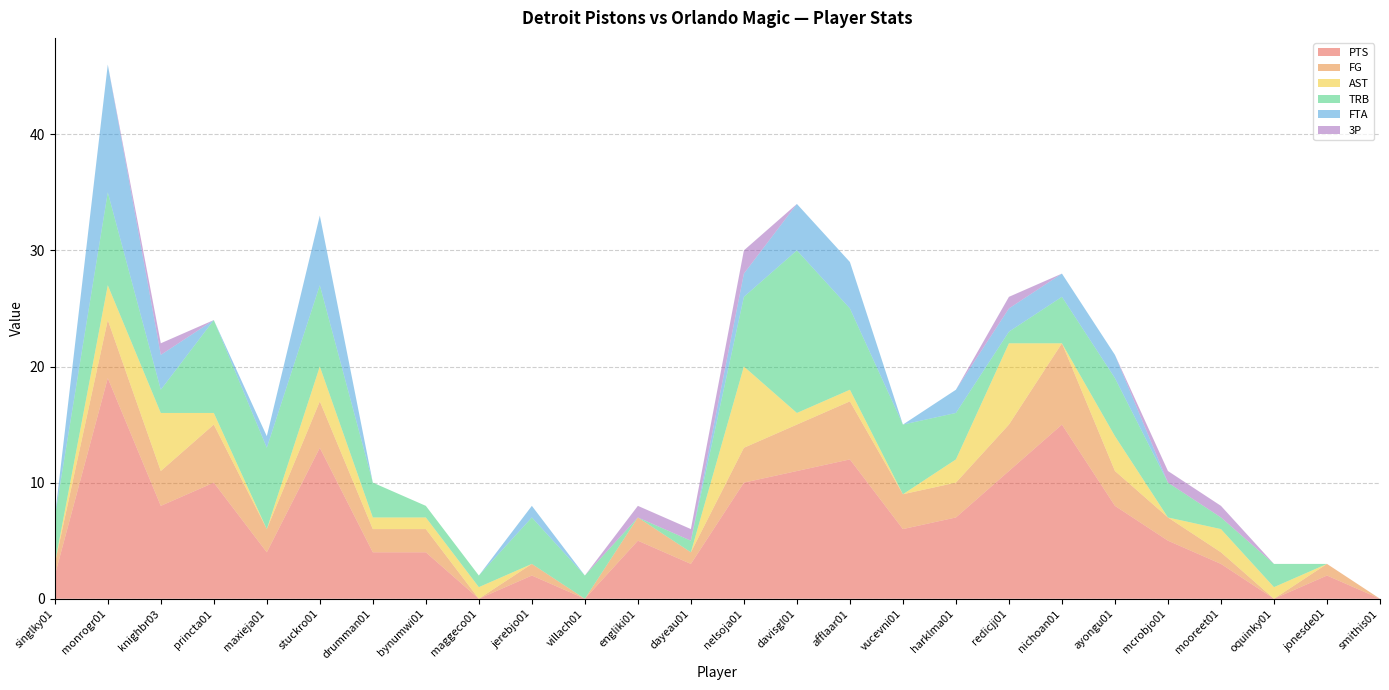

Reading right to left, list all the values displayed in this chart.

PTS: smithis01=0	jonesde01=2	oquinky01=0	mooreet01=3	mcrobjo01=5	ayongu01=8	nichoan01=15	redicjj01=11	harklma01=7	vucevni01=6	afflaar01=12	davisgl01=11	nelsoja01=10	dayeau01=3	engliki01=5	villach01=0	jerebjo01=2	maggeco01=0	bynumwi01=4	drumman01=4	stuckro01=13	maxieja01=4	princta01=10	knighbr03=8	monrogr01=19	singlky01=2
FG: smithis01=0	jonesde01=1	oquinky01=0	mooreet01=1	mcrobjo01=2	ayongu01=3	nichoan01=7	redicjj01=4	harklma01=3	vucevni01=3	afflaar01=5	davisgl01=4	nelsoja01=3	dayeau01=1	engliki01=2	villach01=0	jerebjo01=1	maggeco01=0	bynumwi01=2	drumman01=2	stuckro01=4	maxieja01=2	princta01=5	knighbr03=3	monrogr01=5	singlky01=1
AST: smithis01=0	jonesde01=0	oquinky01=1	mooreet01=2	mcrobjo01=0	ayongu01=3	nichoan01=0	redicjj01=7	harklma01=2	vucevni01=0	afflaar01=1	davisgl01=1	nelsoja01=7	dayeau01=0	engliki01=0	villach01=0	jerebjo01=0	maggeco01=1	bynumwi01=1	drumman01=1	stuckro01=3	maxieja01=0	princta01=1	knighbr03=5	monrogr01=3	singlky01=0
TRB: smithis01=0	jonesde01=0	oquinky01=2	mooreet01=1	mcrobjo01=3	ayongu01=5	nichoan01=4	redicjj01=1	harklma01=4	vucevni01=6	afflaar01=7	davisgl01=14	nelsoja01=6	dayeau01=1	engliki01=0	villach01=2	jerebjo01=4	maggeco01=1	bynumwi01=1	drumman01=3	stuckro01=7	maxieja01=7	princta01=8	knighbr03=2	monrogr01=8	singlky01=4
FTA: smithis01=0	jonesde01=0	oquinky01=0	mooreet01=0	mcrobjo01=0	ayongu01=2	nichoan01=2	redicjj01=2	harklma01=2	vucevni01=0	afflaar01=4	davisgl01=4	nelsoja01=2	dayeau01=0	engliki01=0	villach01=0	jerebjo01=1	maggeco01=0	bynumwi01=0	drumman01=0	stuckro01=6	maxieja01=1	princta01=0	knighbr03=3	monrogr01=11	singlky01=0
3P: smithis01=0	jonesde01=0	oquinky01=0	mooreet01=1	mcrobjo01=1	ayongu01=0	nichoan01=0	redicjj01=1	harklma01=0	vucevni01=0	afflaar01=0	davisgl01=0	nelsoja01=2	dayeau01=1	engliki01=1	villach01=0	jerebjo01=0	maggeco01=0	bynumwi01=0	drumman01=0	stuckro01=0	maxieja01=0	princta01=0	knighbr03=1	monrogr01=0	singlky01=0